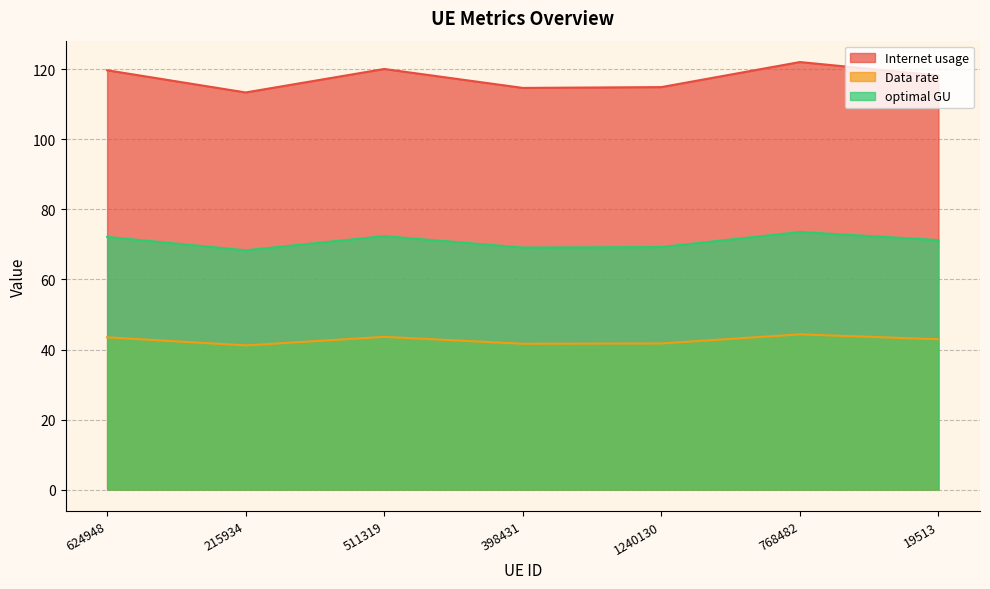

List the labels in order of Data rate value, largest first.

768482, 511319, 624948, 19513, 1240130, 398431, 215934